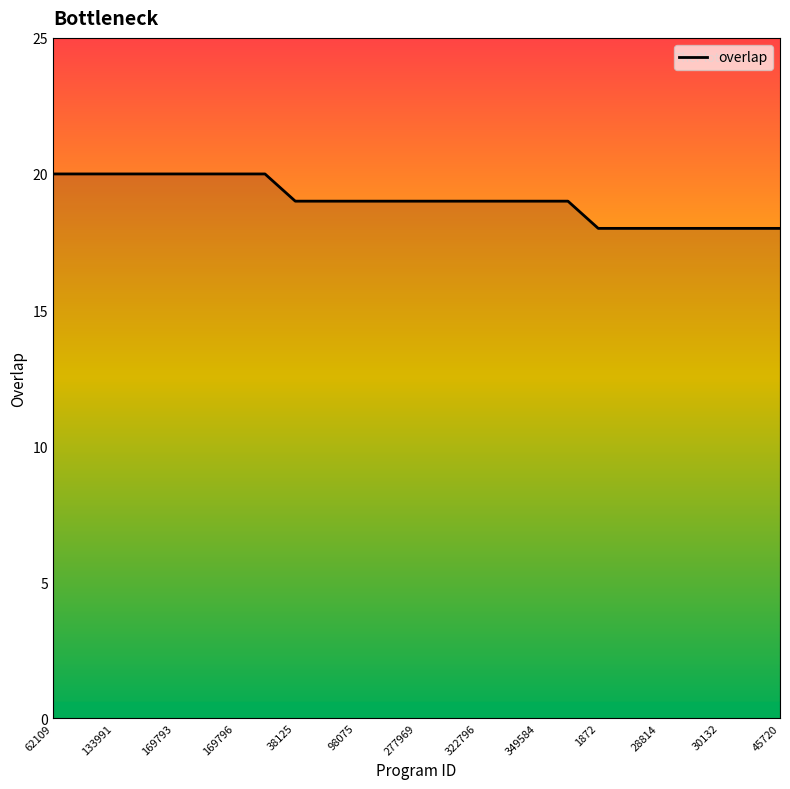

Count the values in the range 18 to 20.

25